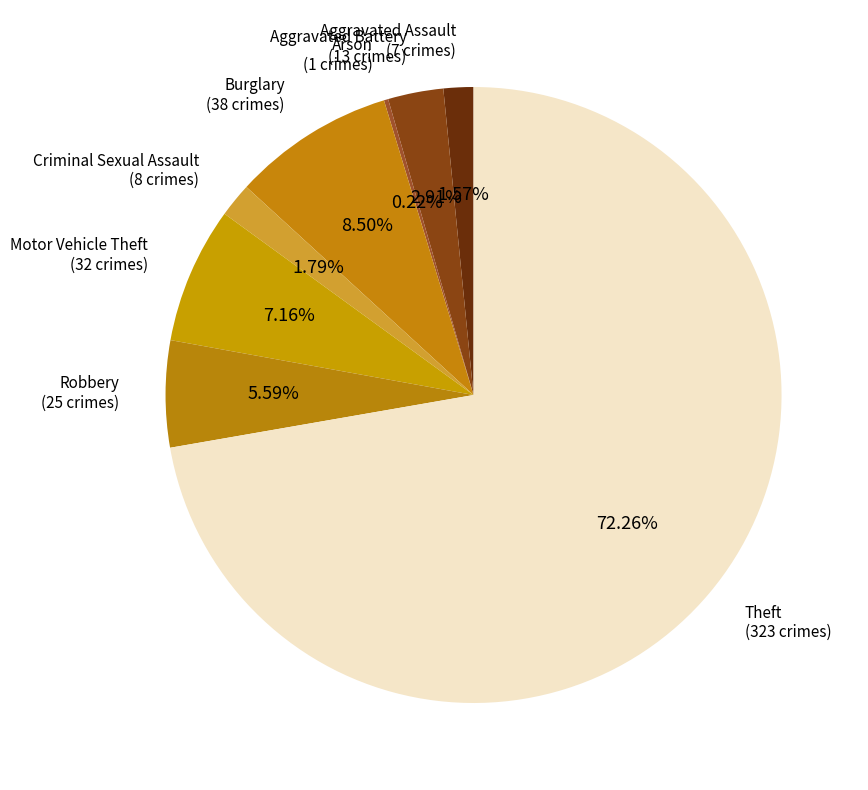

Is there any slice that represents more than half of the pie?

Yes